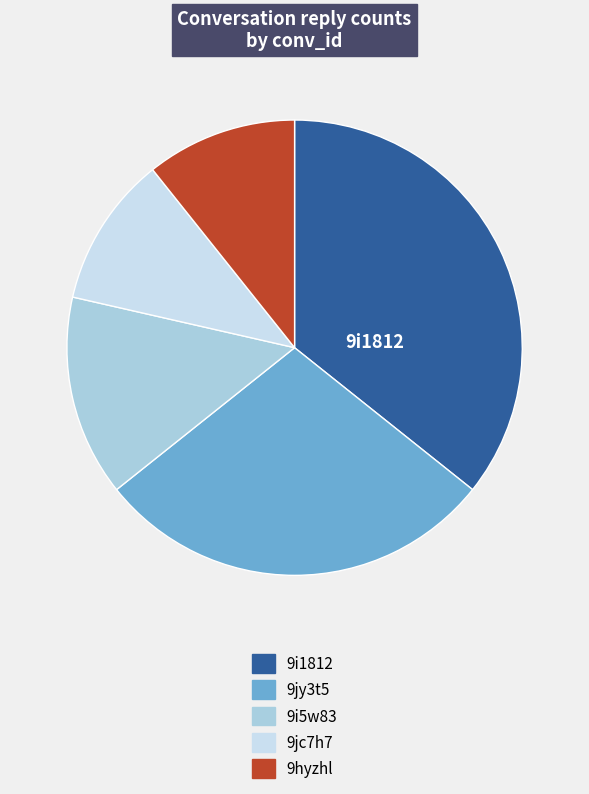

Which category has the biggest portion of the pie?

9i1812